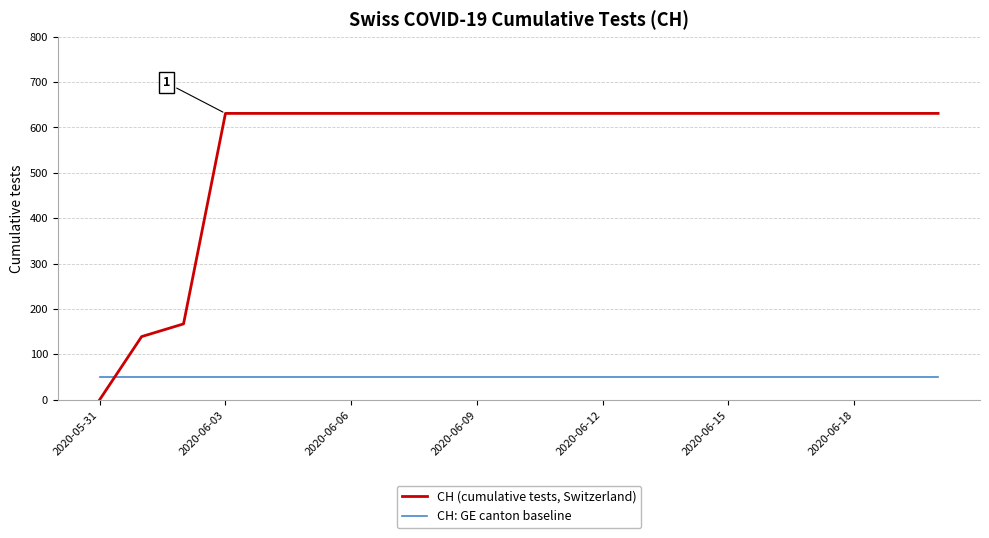

Which series has the largest range (max minus min)?

CH (cumulative tests, Switzerland)